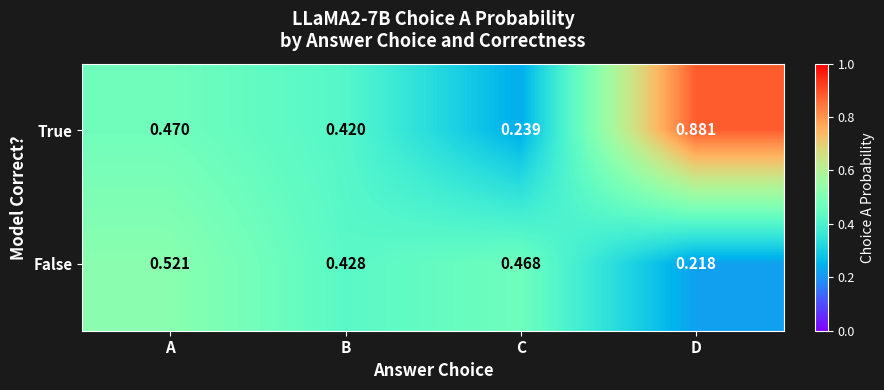

Rank the series at A from highest to lowest value.

False, True